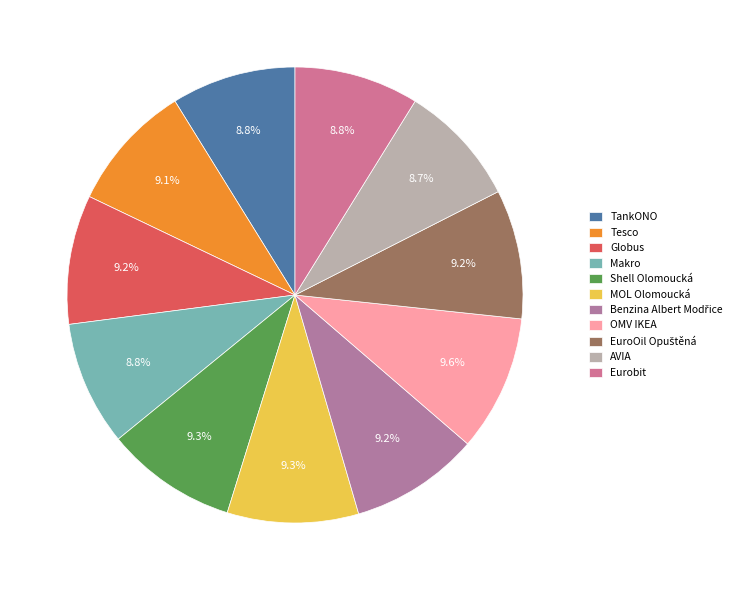

The MOL Olomoucká slice represents 9% of the pie. True or false?

True